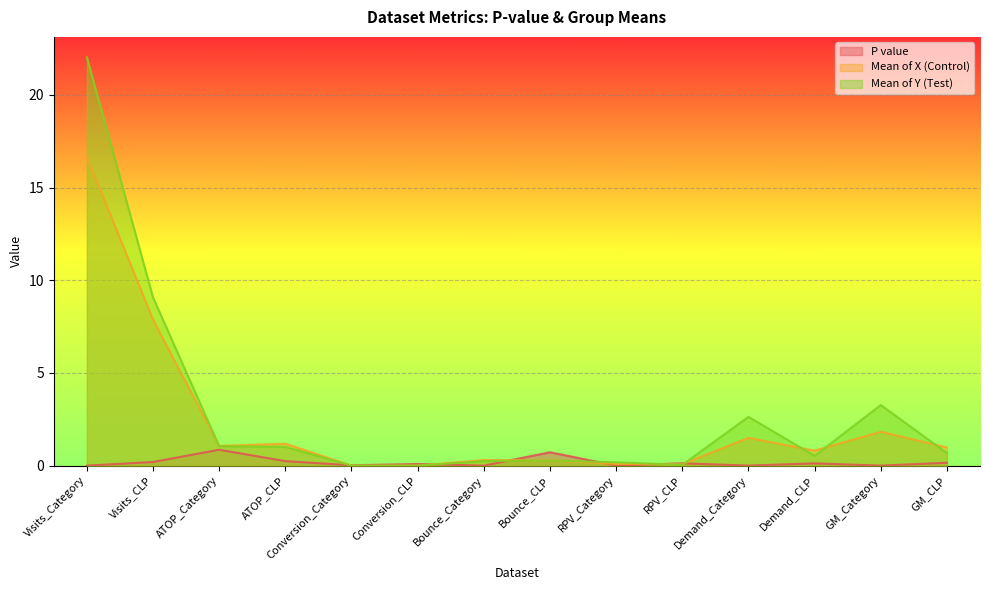

Is it true that Mean of Y (Test) equals 0.0 at Conversion_Category?

True